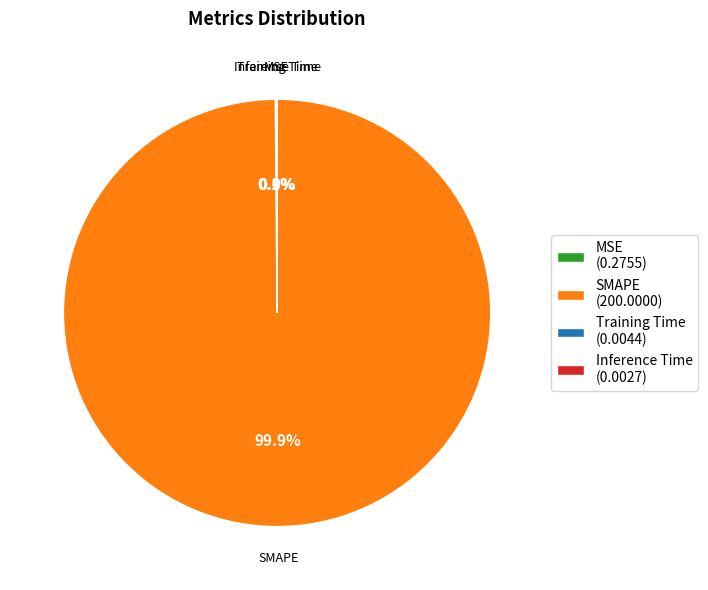

How much of the chart is everything except SMAPE?

0.1%